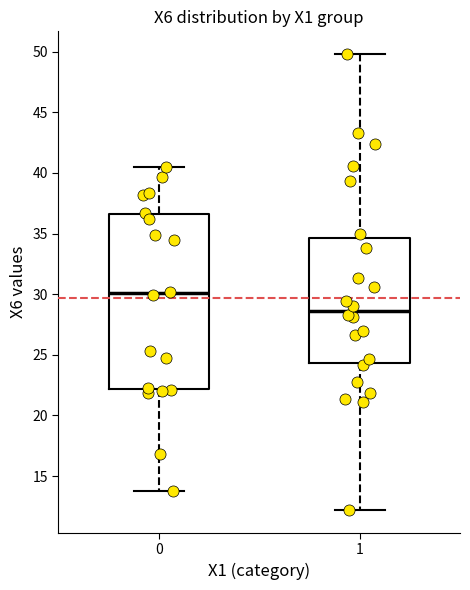

Where does the lower whisker of the box at x = 1 end on the y-axis? The values are not printed on the chart, so give them approximately, as read against the axis.

12.0